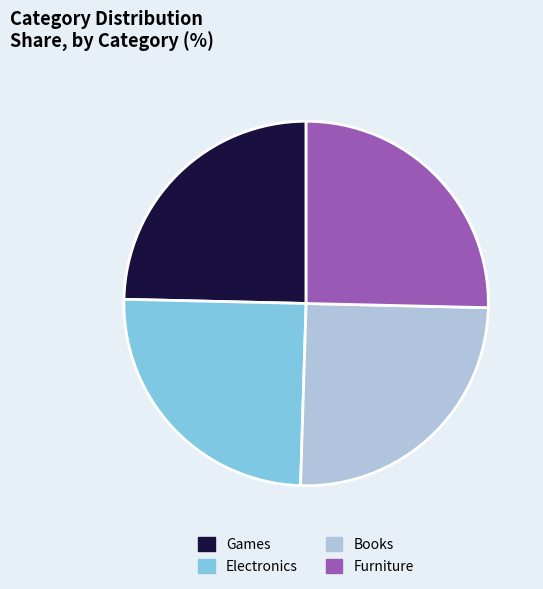

Count the number of slices in the pie.

4